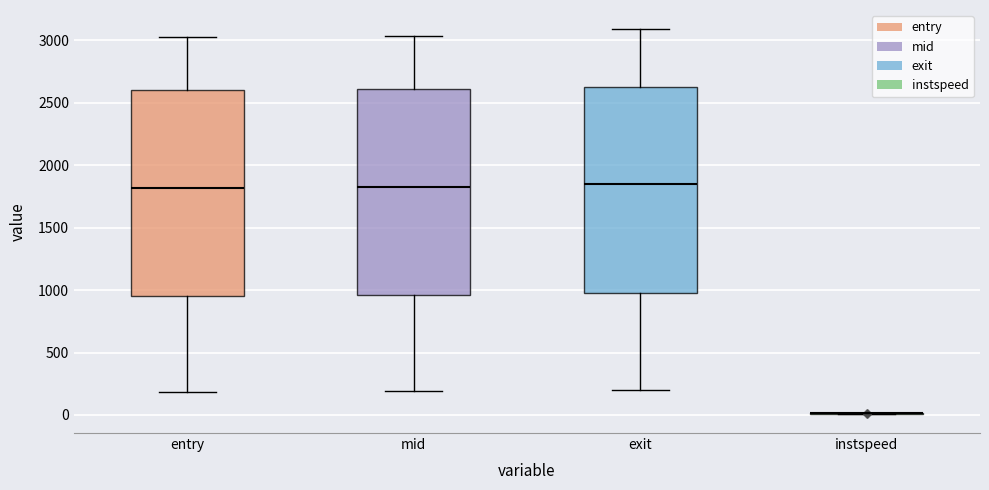

Reading left to right, read every box against the y-axis: the position of its median line, the range the box covers, and the ends of its whiskers. The values are not printed on the chart, so give them approximately, as read against the axis.

entry: median 1800, box 950 to 2600, whiskers 200 to 3000
mid: median 1800, box 950 to 2600, whiskers 200 to 3050
exit: median 1850, box 950 to 2600, whiskers 200 to 3100
instspeed: box collapsed to a line at 0, whiskers 0 to 0